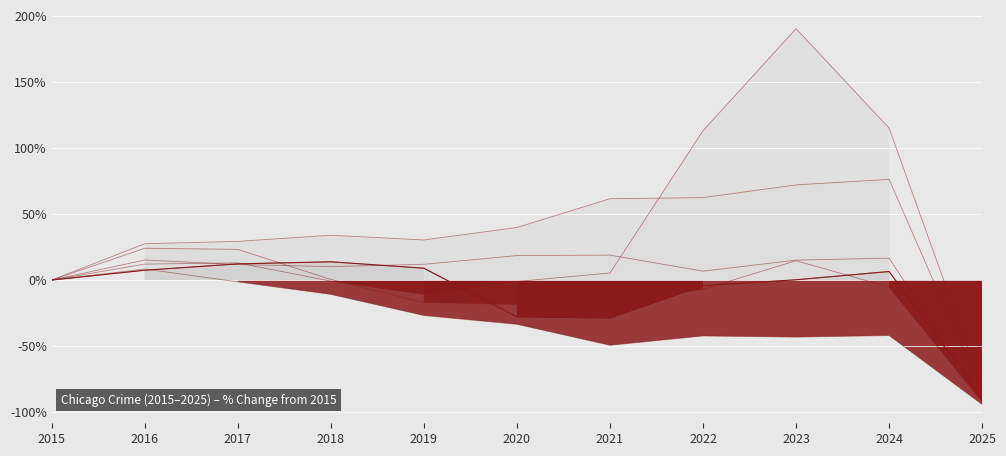

How many lines are shown in the chart?

6